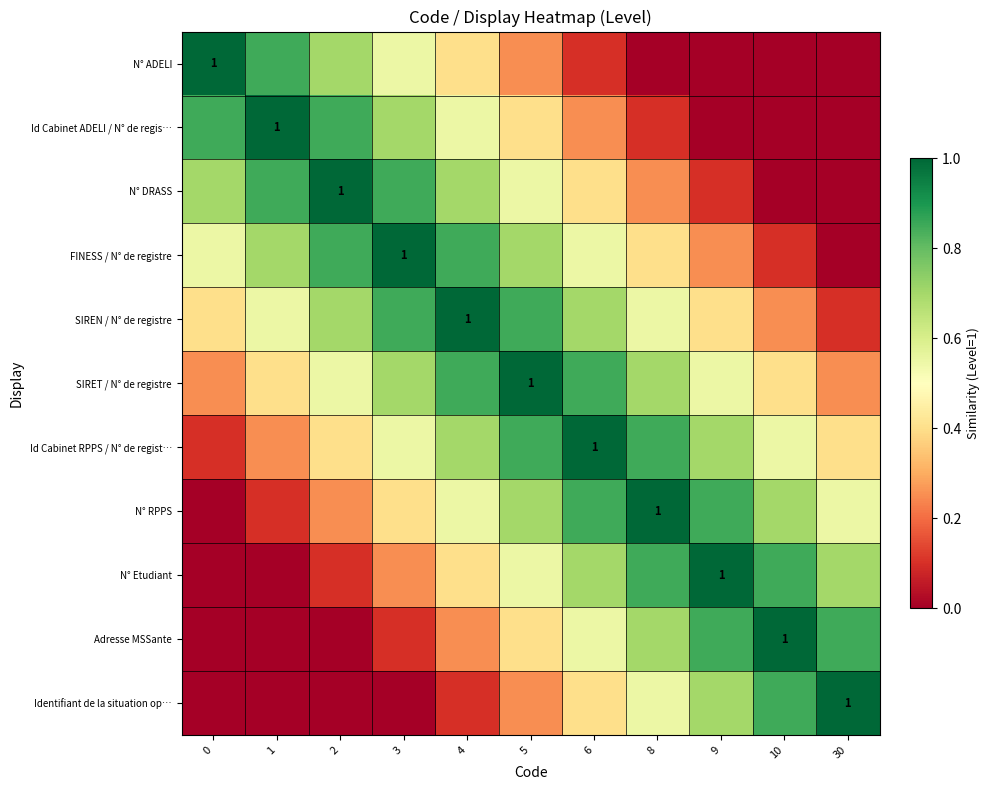

At 8, list the series in order from largest to smallest.

N° RPPS, Id Cabinet RPPS / N° de regist…, N° Etudiant, SIRET / N° de registre, Adresse MSSante, SIREN / N° de registre, Identifiant de la situation op…, FINESS / N° de registre, N° DRASS, Id Cabinet ADELI / N° de regis…, N° ADELI